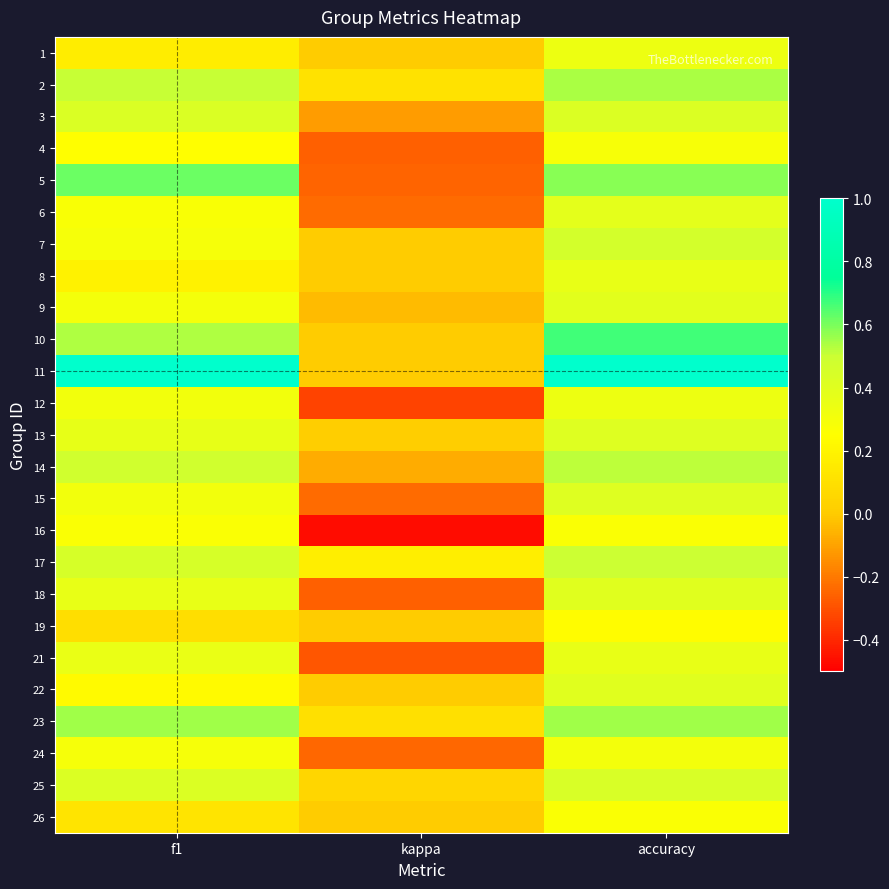

At how many categories does at least one series exceed 0?

3